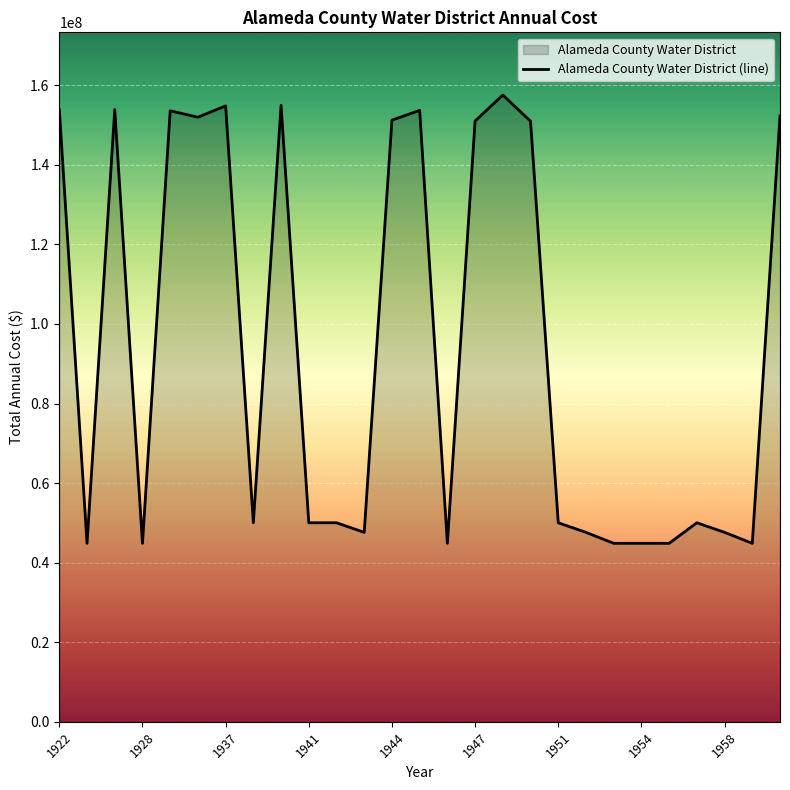

What is the sum of the values at 22 and 13?

198533241.9